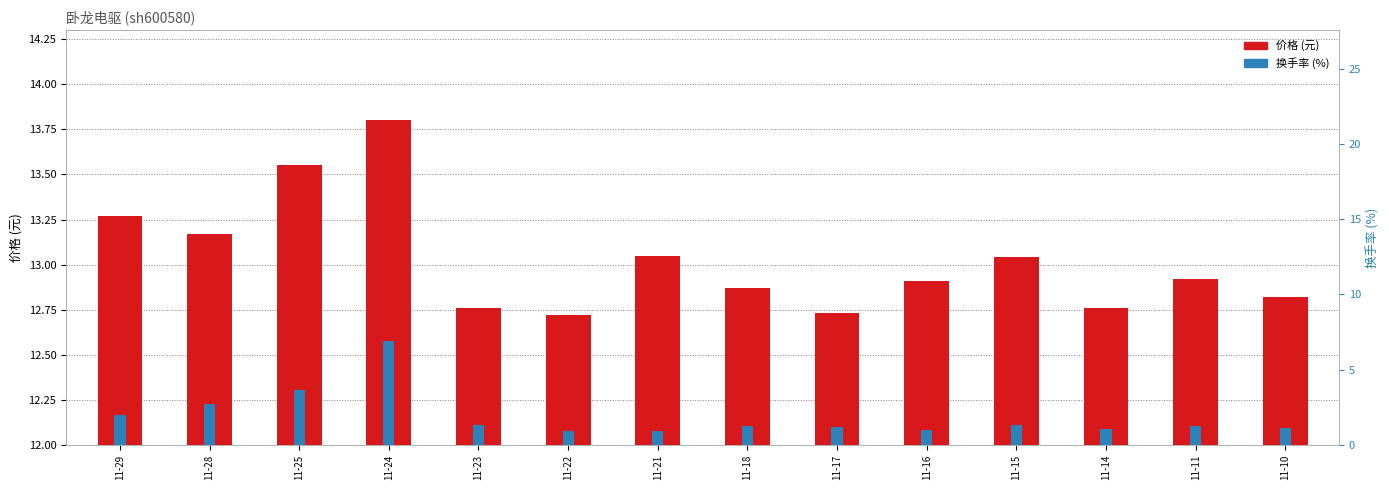

How many values in the 换手率 series exceed 1?

12